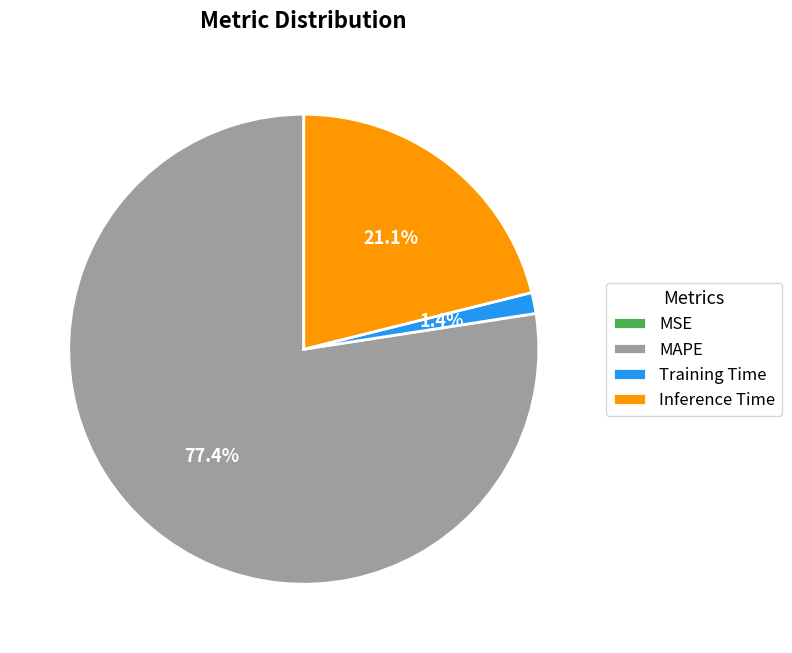

Is there a majority slice in this chart?

Yes